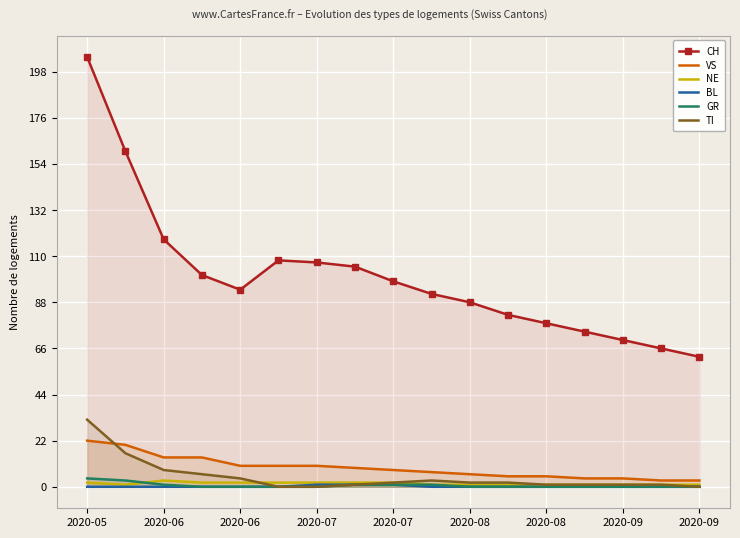

How many lines are shown in the chart?

6